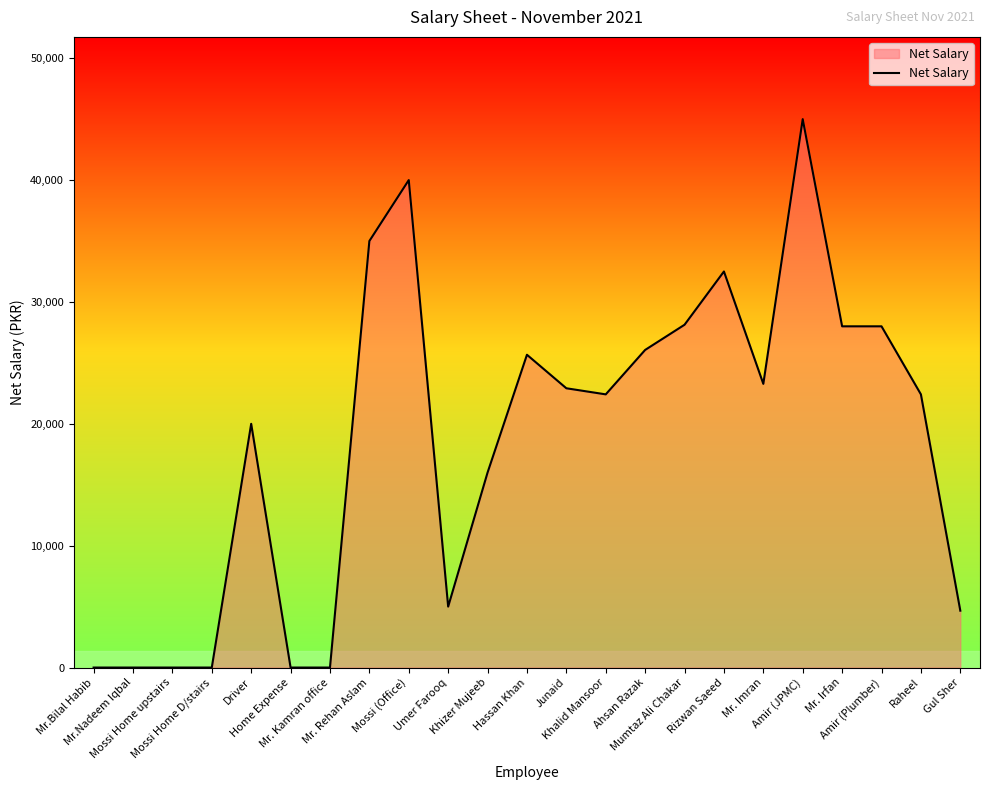

Which label corresponds to the largest value in the chart?

Amir (JPMC)